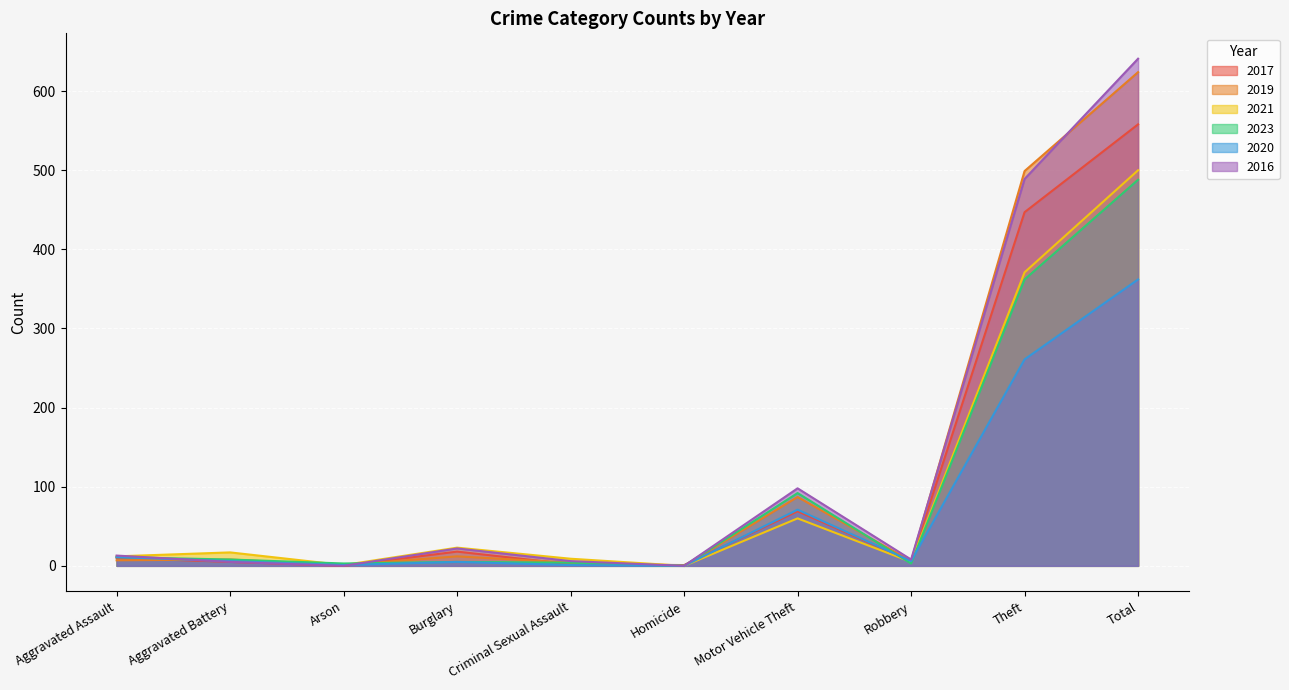

Which series has the largest total across all categories?

2016